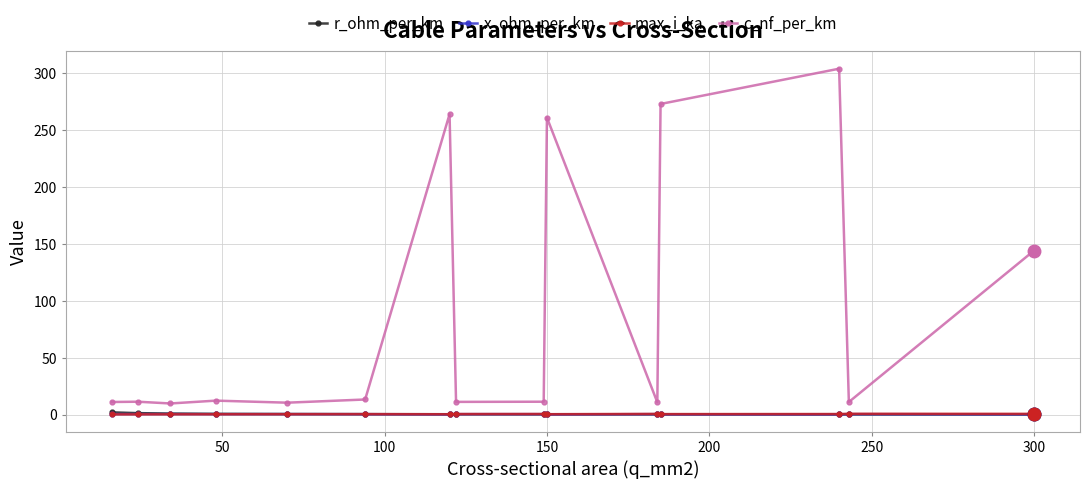

What is the greatest value displayed?

304.0